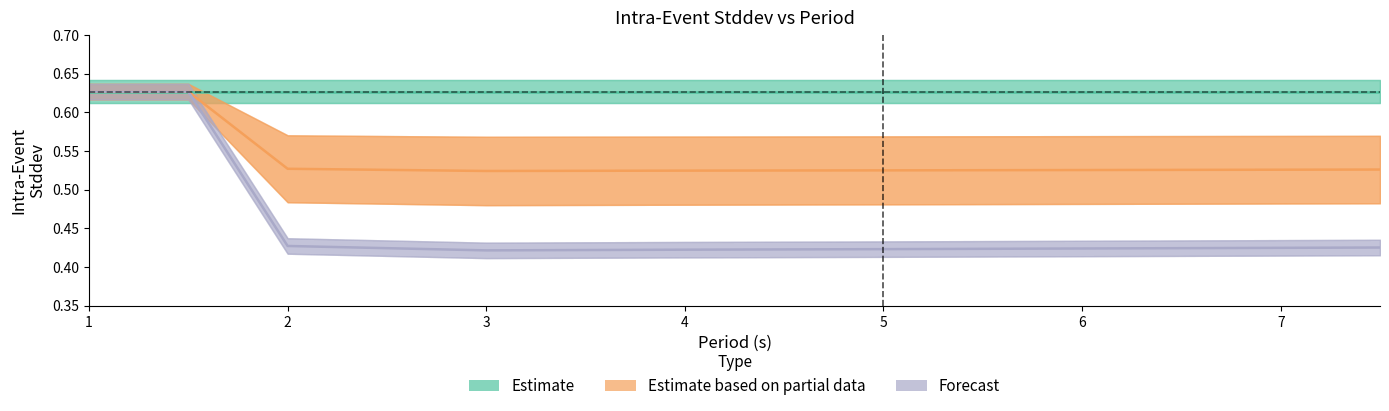

What is the highest value of the Forecast series?

0.6